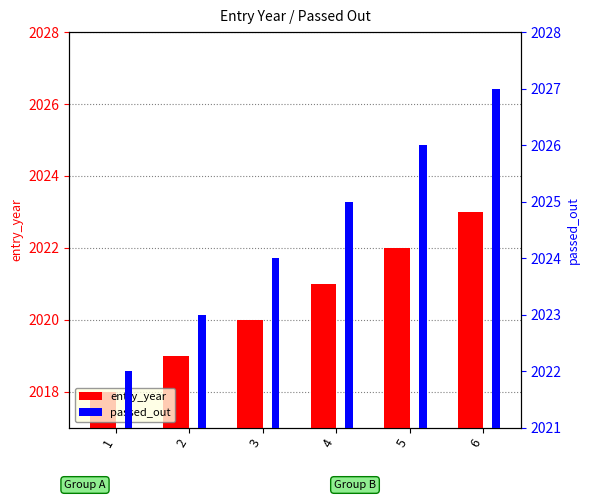

The entry_year series shows 2020 at 3. True or false?

True